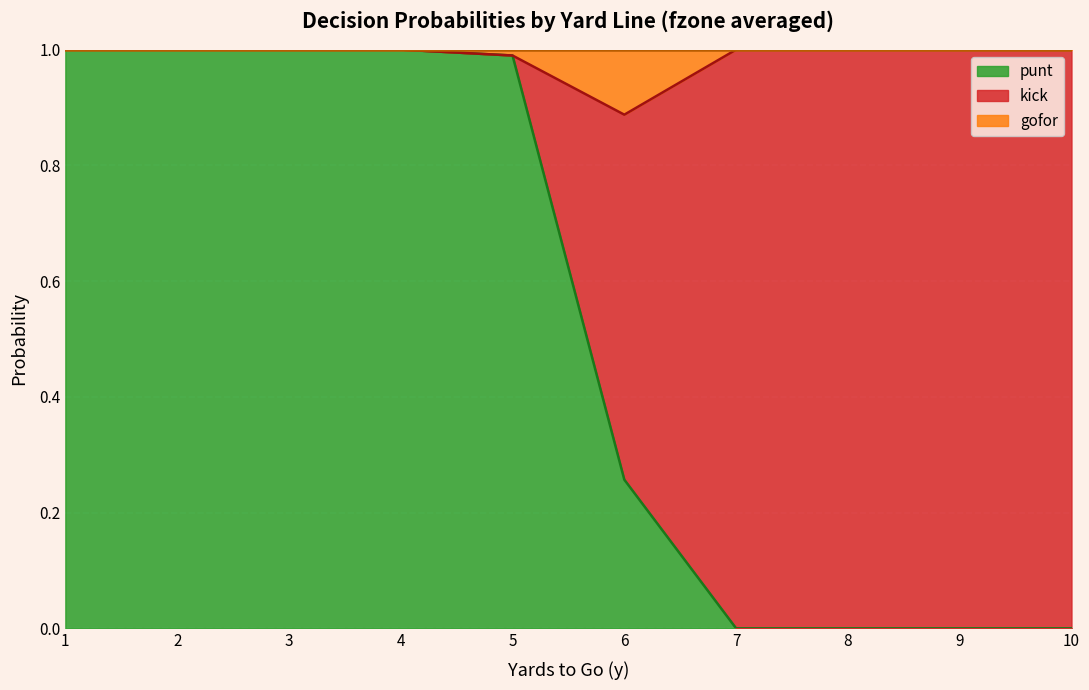

The value of punt at 1 is 1.0. True or false?

True